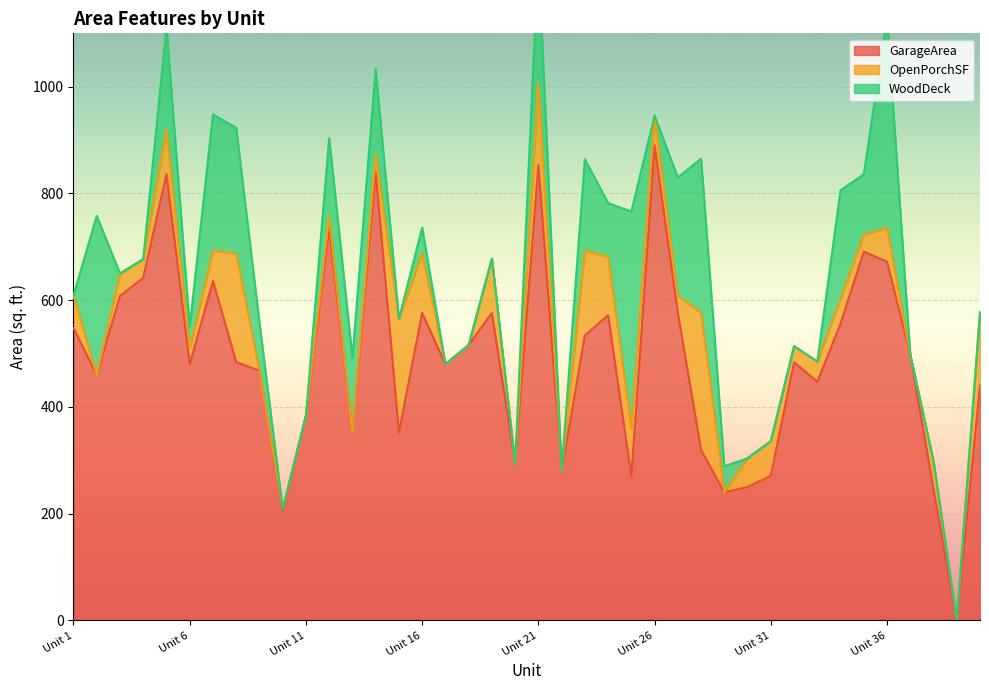

Does the chart display data point markers on the line(s)?

No